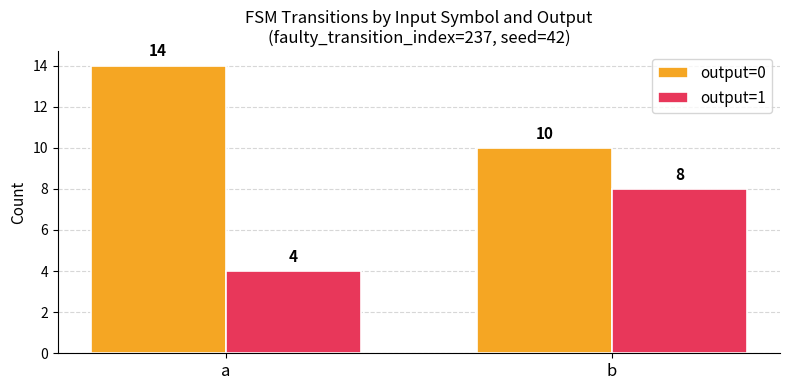

Count the output=0 values in the range 10 to 14.

2